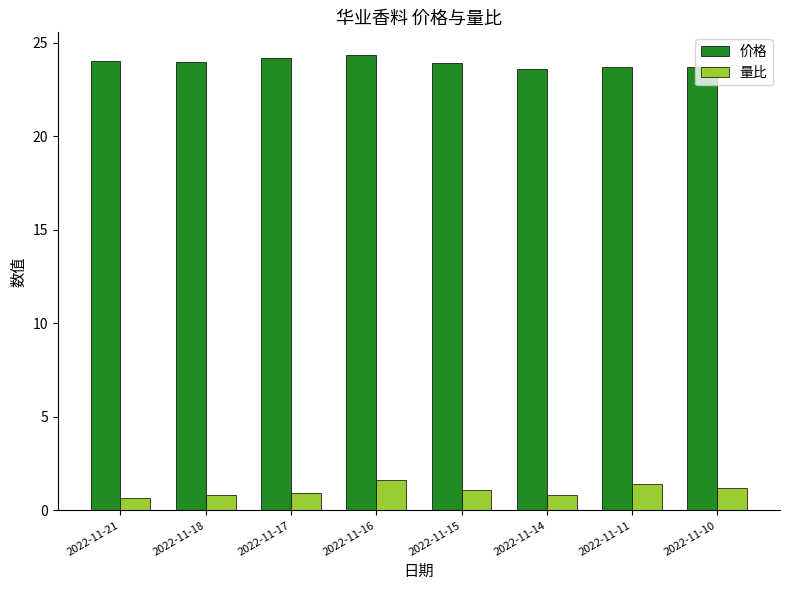

What is the smallest value displayed?

0.7